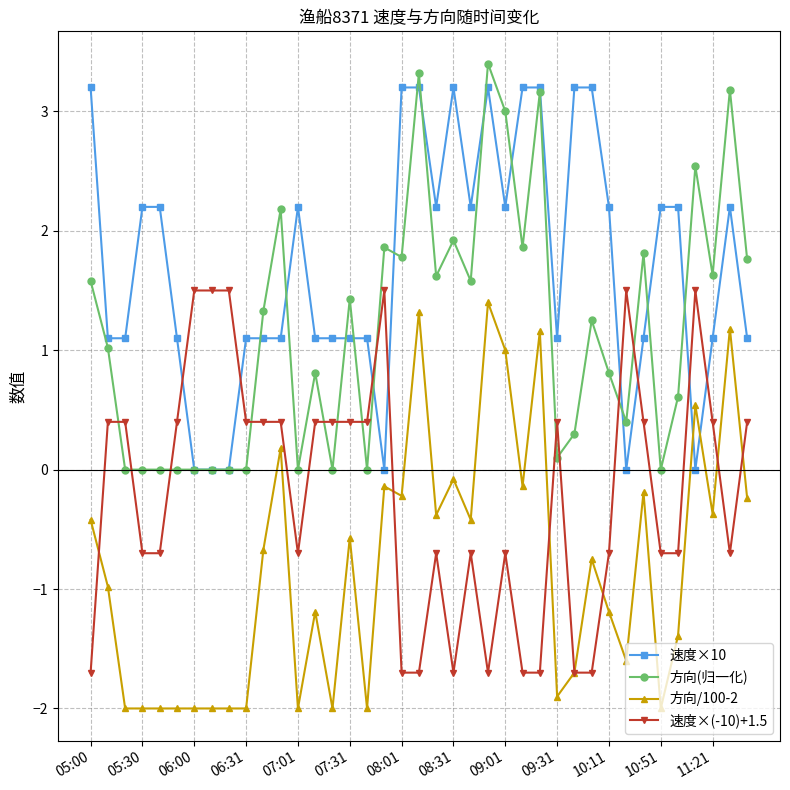

True or false: 方向/100-2 has more than 0 interior local peaks.

True